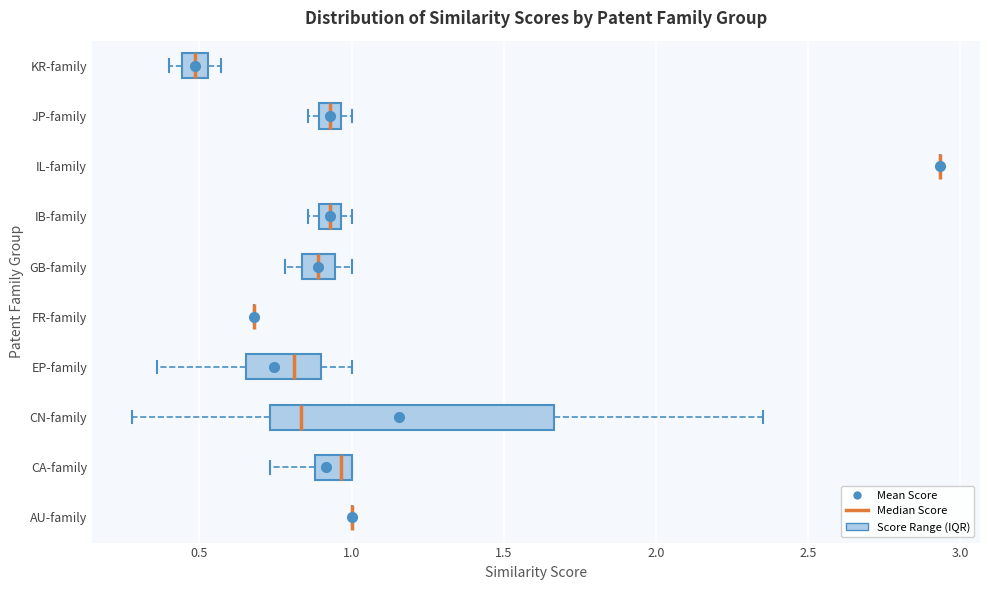

Comparing the boxes themselves (not the whiskers), which one is the widest?

CN-family